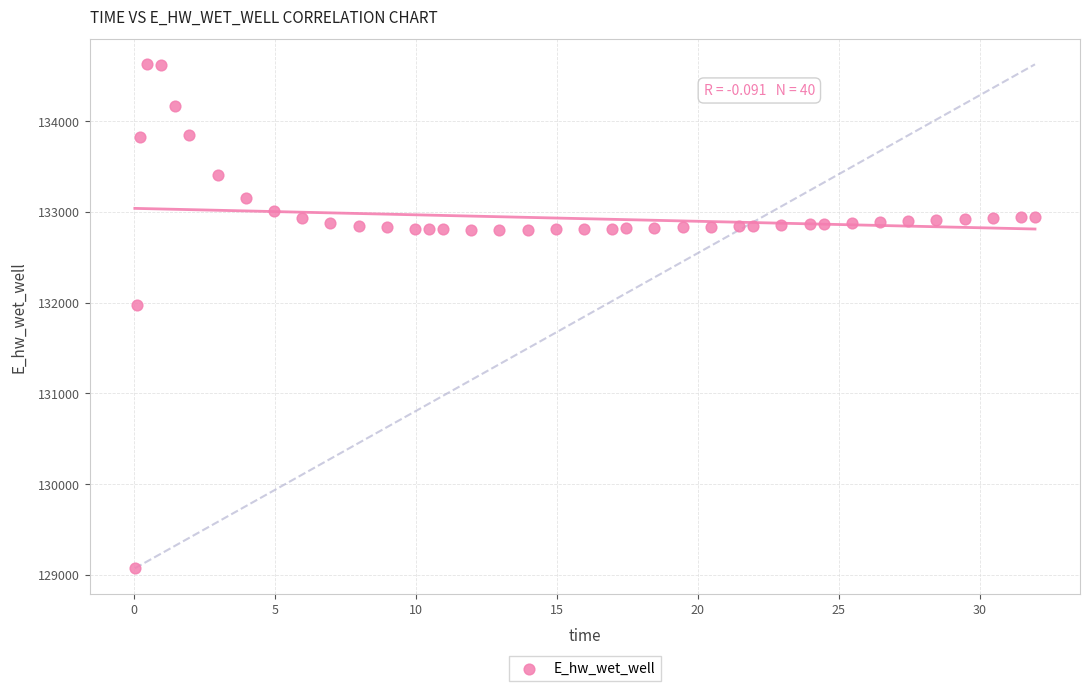

What Y value in the scatter plot is closest to 131849?

131970.0